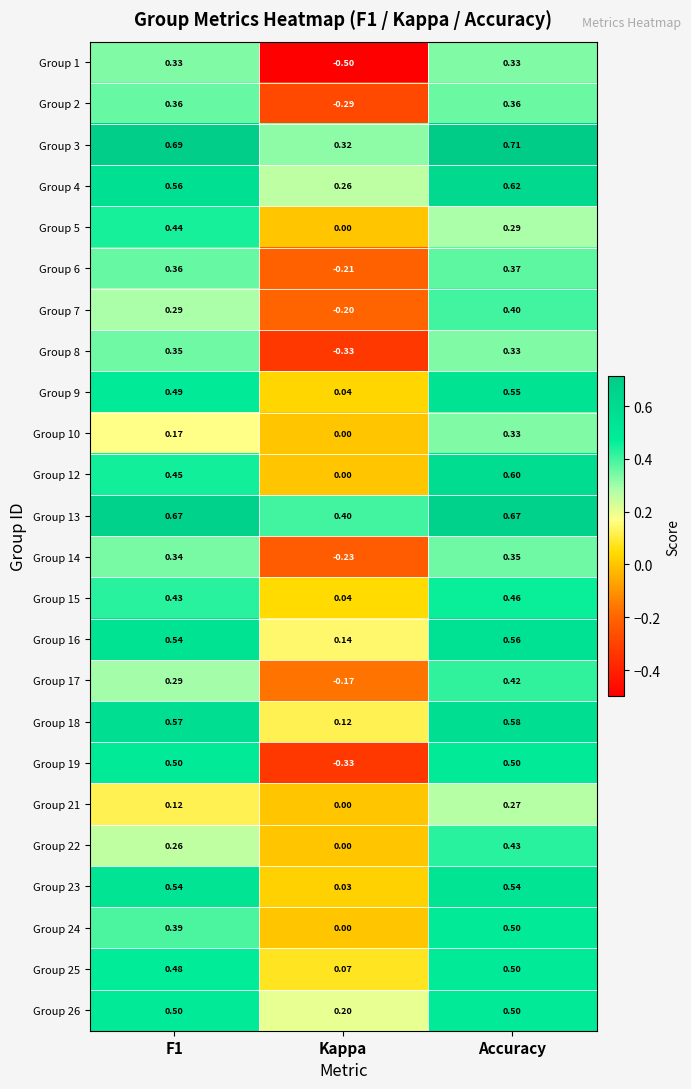

Which label corresponds to the smallest value in the chart?

Kappa